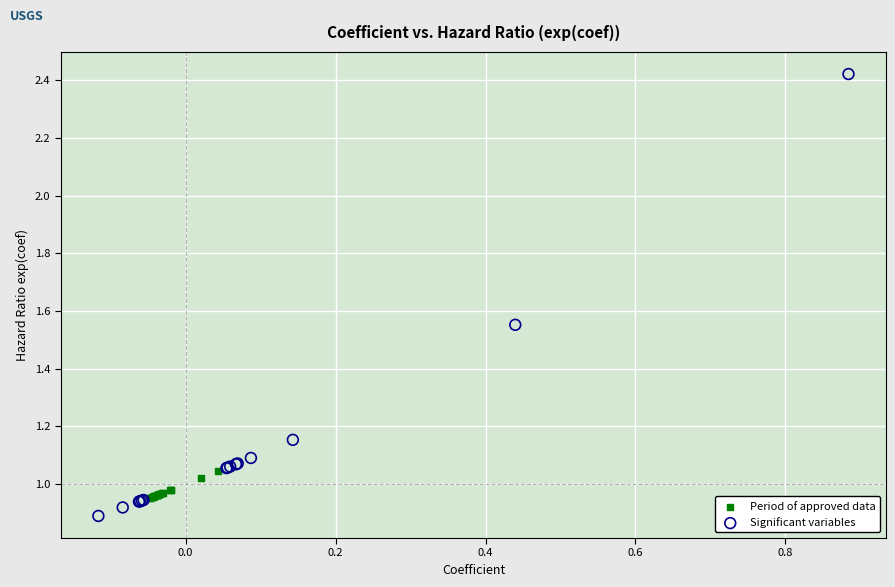

Which series has the largest Y range (max minus min)?

Significant variables